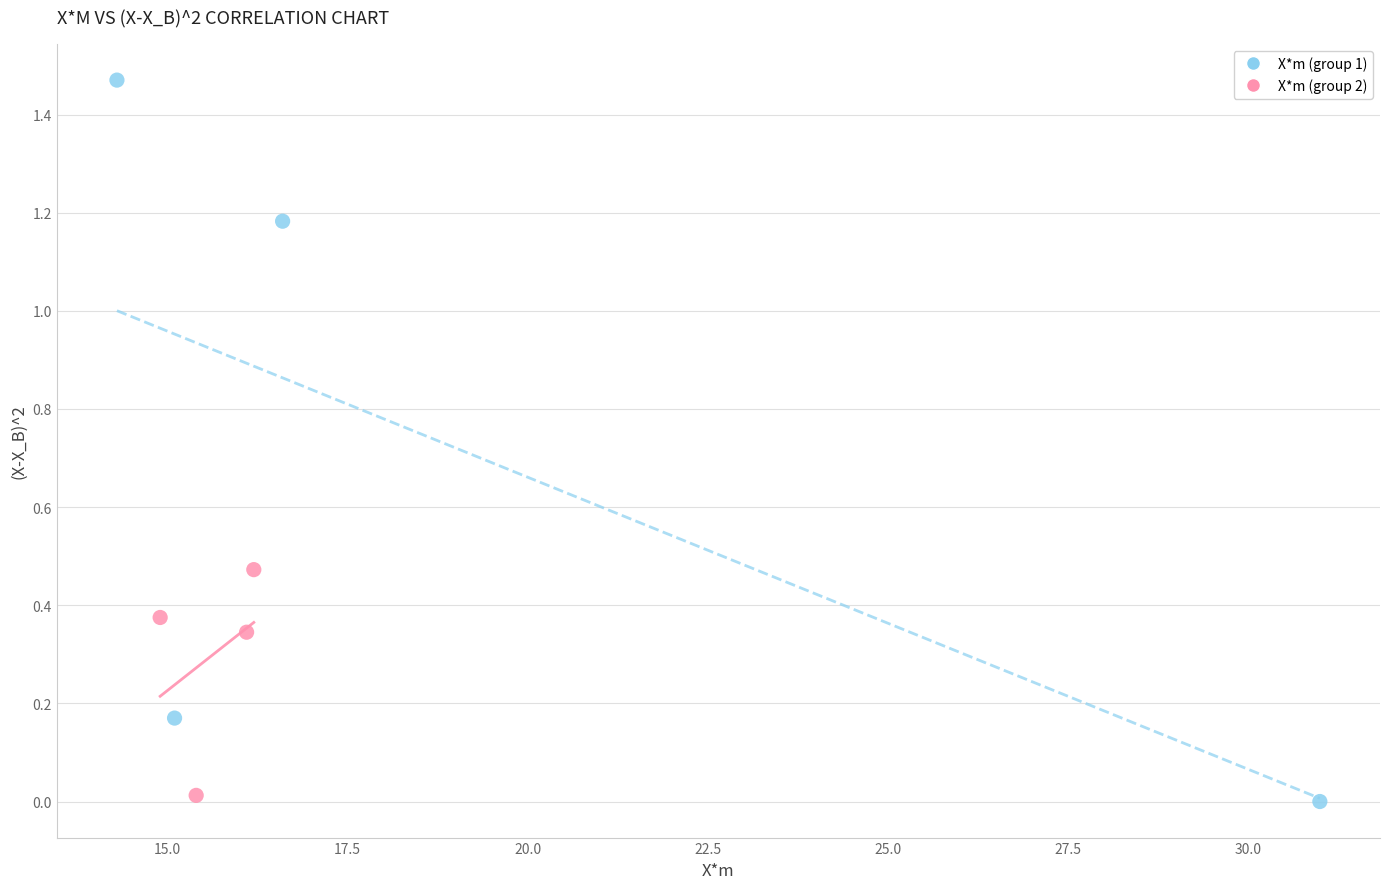

Which series has the largest Y range (max minus min)?

X*m (group 1)